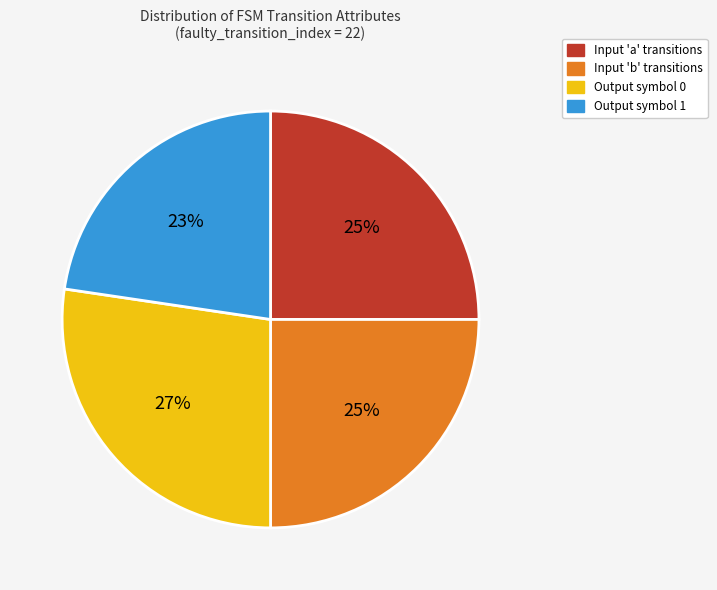

To the nearest percent, what is the average slice percentage?

25%